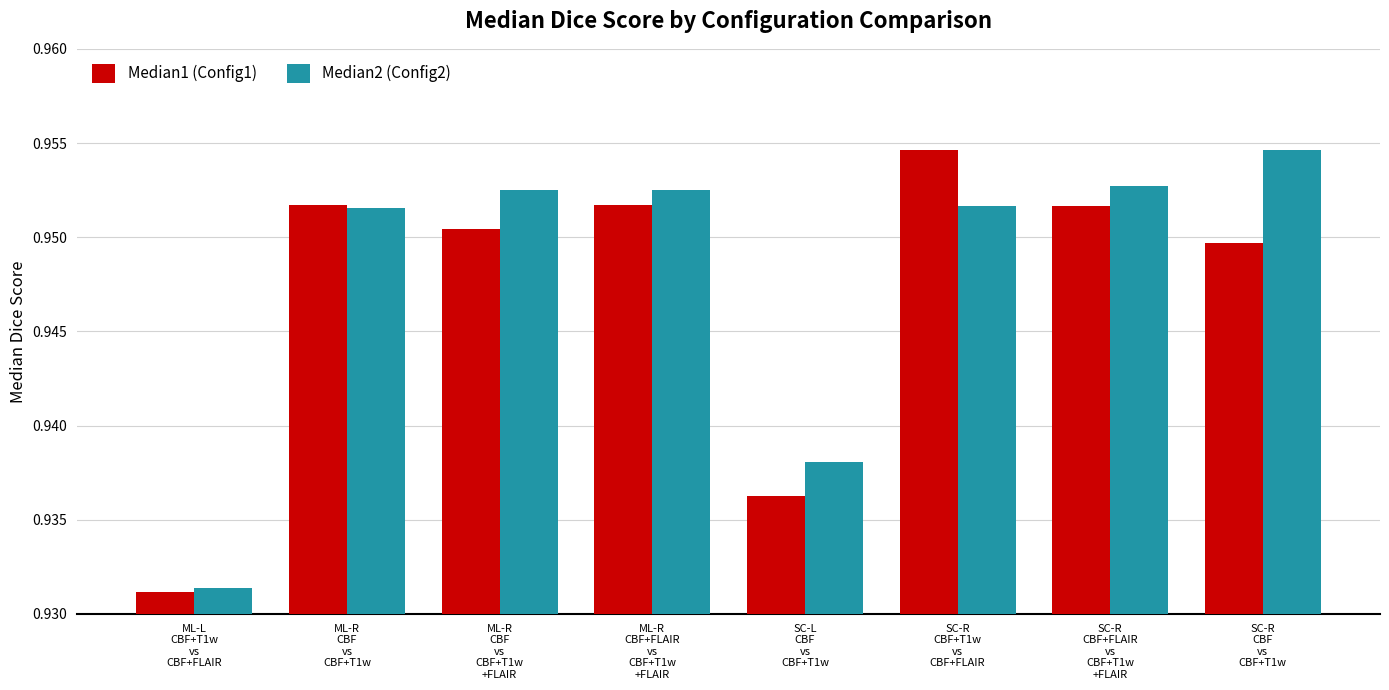

Is the value of Median2 (Config2) at SC-L
CBF
vs
CBF+T1w greater than the value of Median1 (Config1) at ML-R
CBF
vs
CBF+T1w
+FLAIR?

No